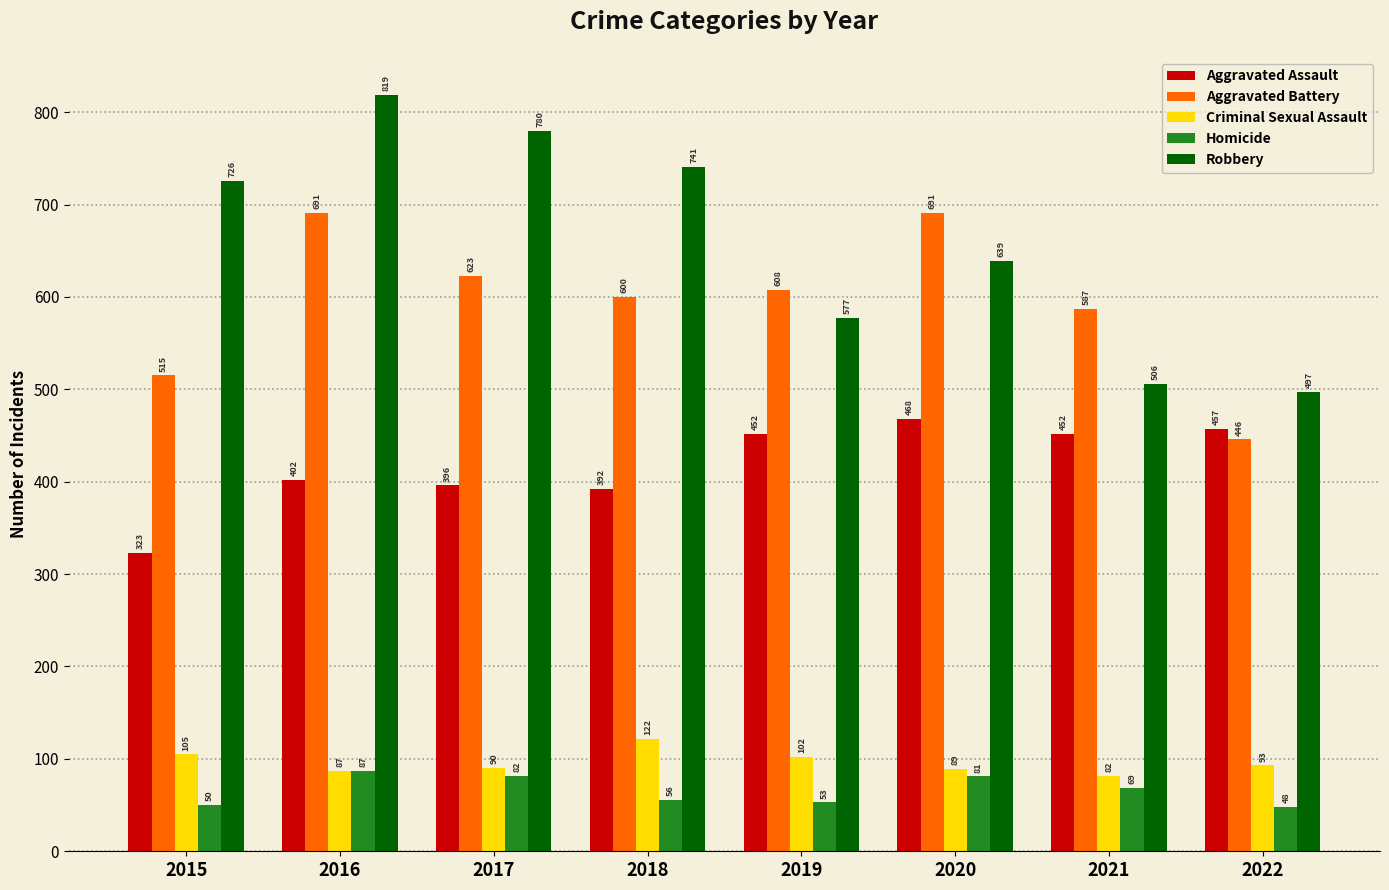

Is it true that Criminal Sexual Assault equals 167 at 2019?

False